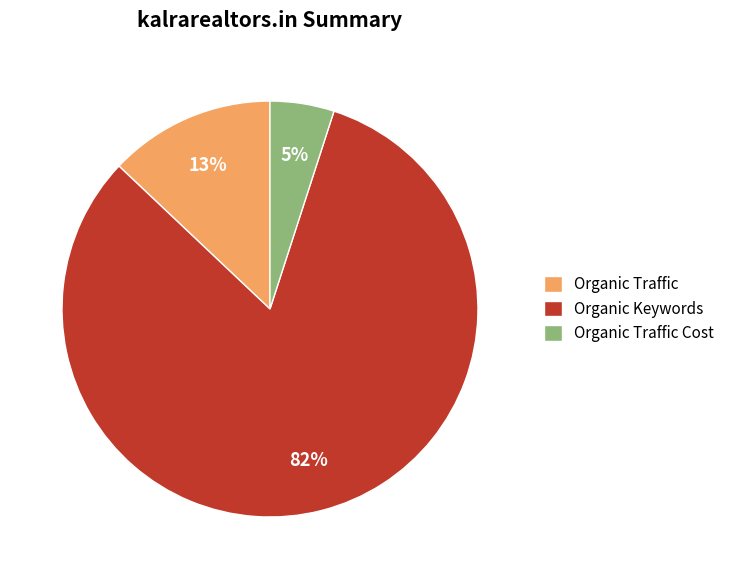

Which category has the smallest portion of the pie?

Organic Traffic Cost